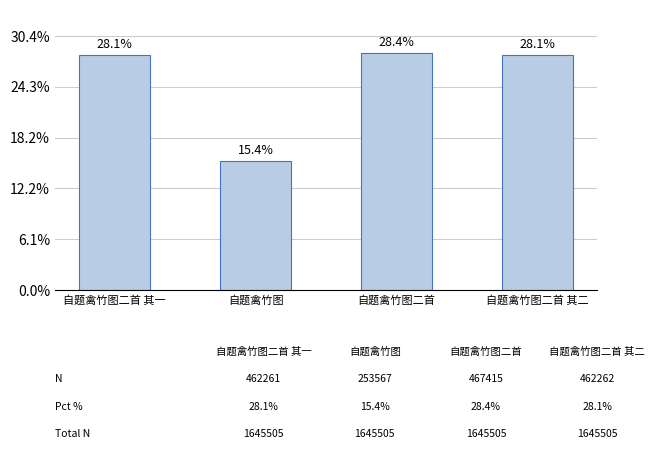

Approximately how many times larger is the value at 自题禽竹图 compared to 自题禽竹图二首 其二?

0.5